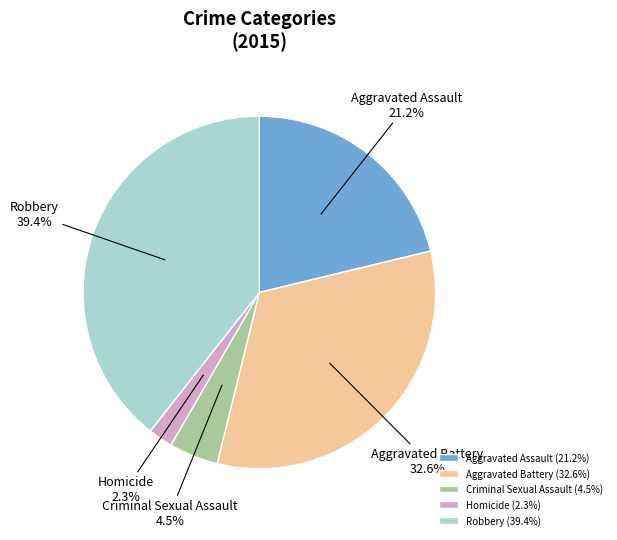

Is it true that Aggravated Assault is 21% of the pie?

True